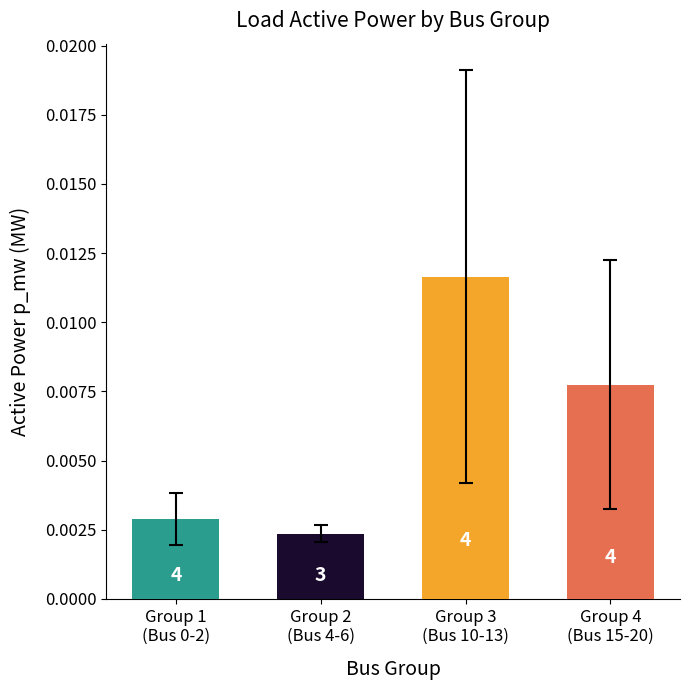

Rank the categories by value from lowest to highest.

Group 2
(Bus 4-6), Group 1
(Bus 0-2), Group 4
(Bus 15-20), Group 3
(Bus 10-13)